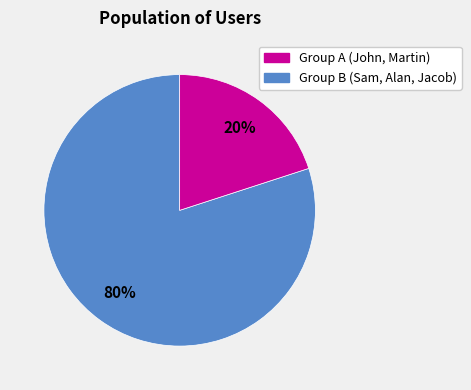

To the nearest percent, what is the average slice percentage?

50%